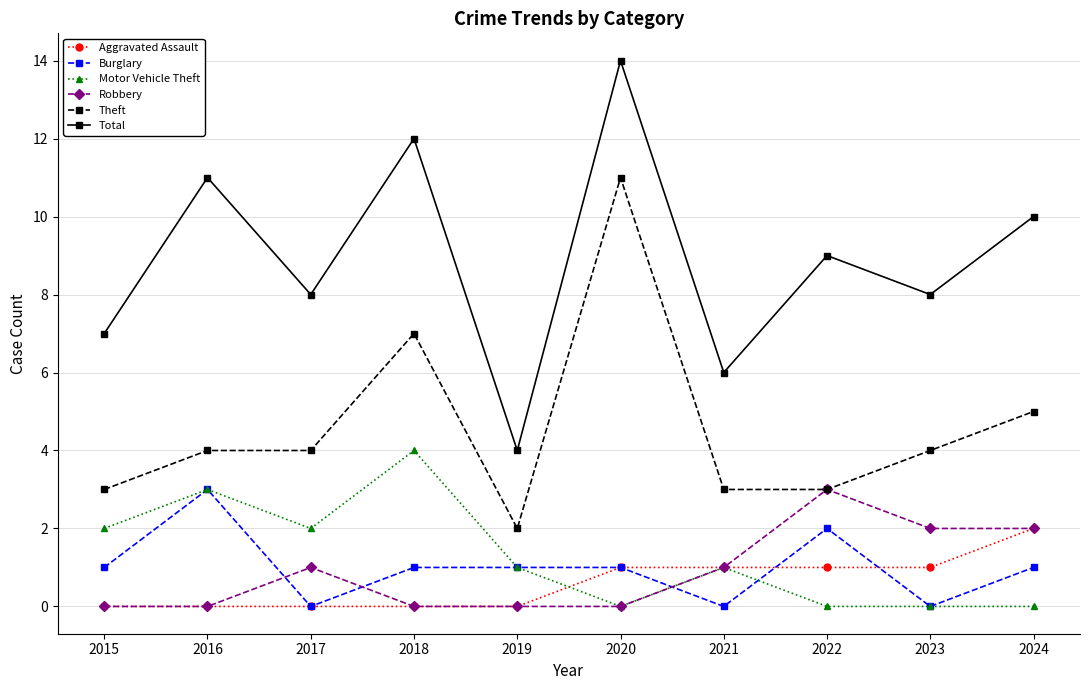

Which series changed the most between 2021 and 2024?

Total